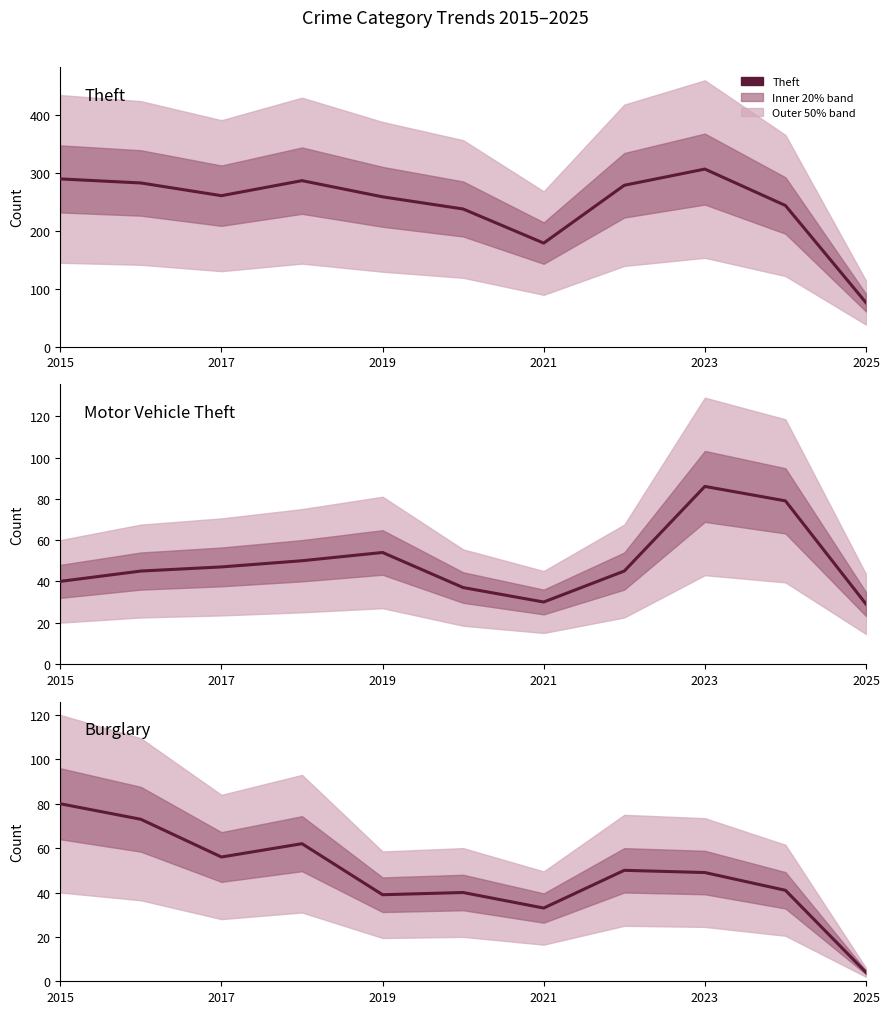

What is the difference between the second highest and minimum values in the Burglary series?

69